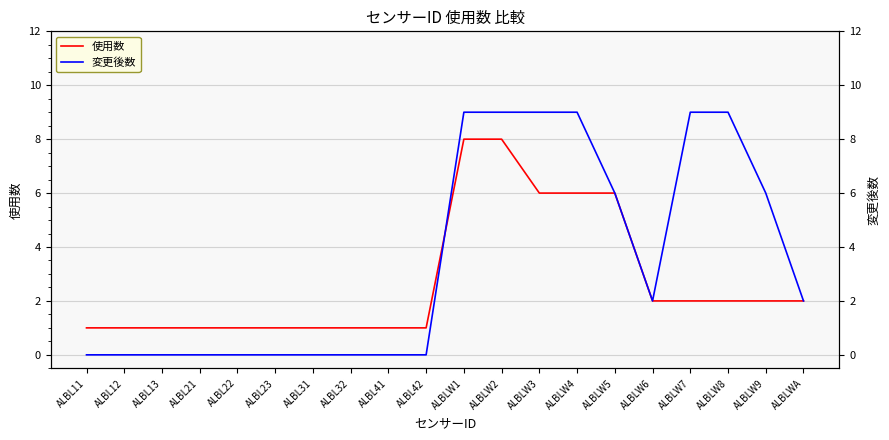

List the labels in order of 使用数 value, smallest first.

ALBL11, ALBL12, ALBL13, ALBL21, ALBL22, ALBL23, ALBL31, ALBL32, ALBL41, ALBL42, ALBLW6, ALBLW7, ALBLW8, ALBLW9, ALBLWA, ALBLW3, ALBLW4, ALBLW5, ALBLW1, ALBLW2